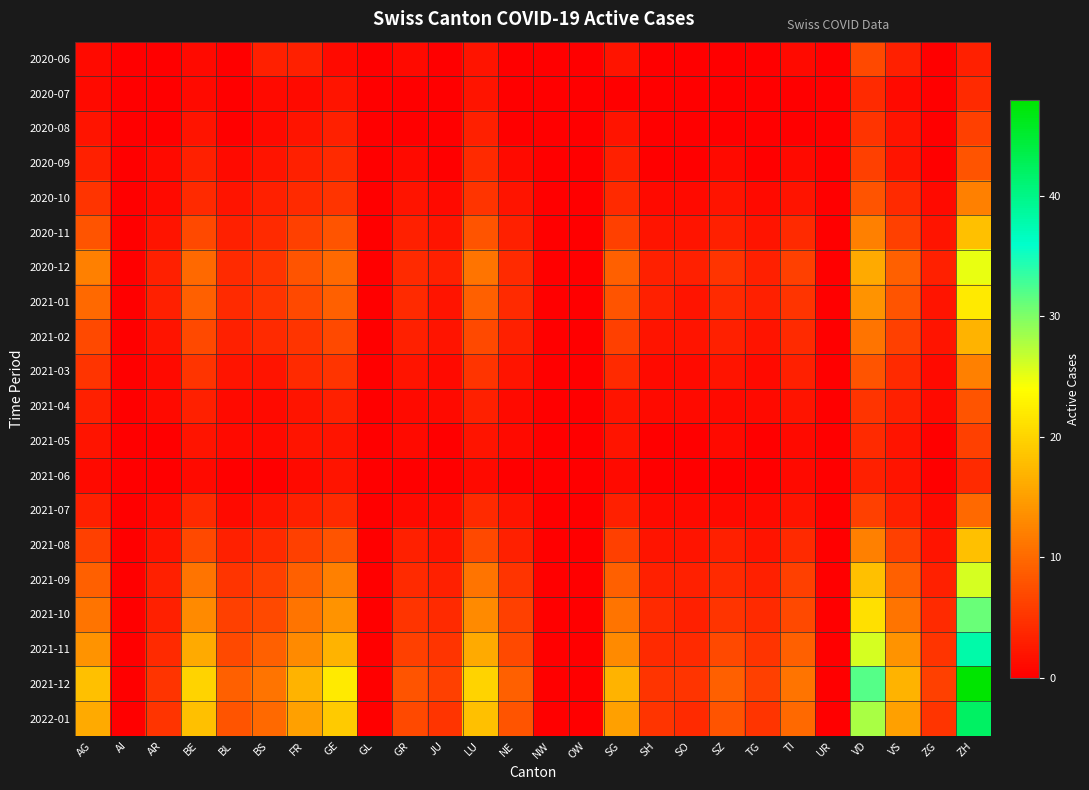

Rank the series by their maximum value, from highest to lowest.

2021-12, 2022-01, 2021-11, 2021-10, 2021-09, 2020-12, 2021-01, 2020-11, 2021-08, 2021-02, 2020-10, 2021-03, 2021-07, 2020-09, 2021-04, 2020-06, 2020-08, 2021-05, 2020-07, 2021-06